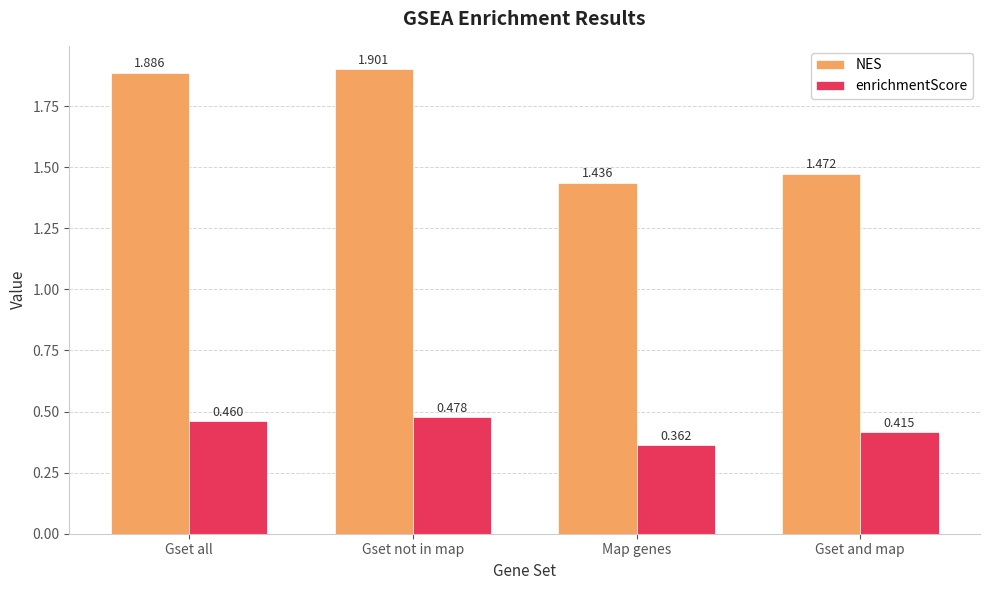

Rank the series by their maximum value, from lowest to highest.

enrichmentScore, NES